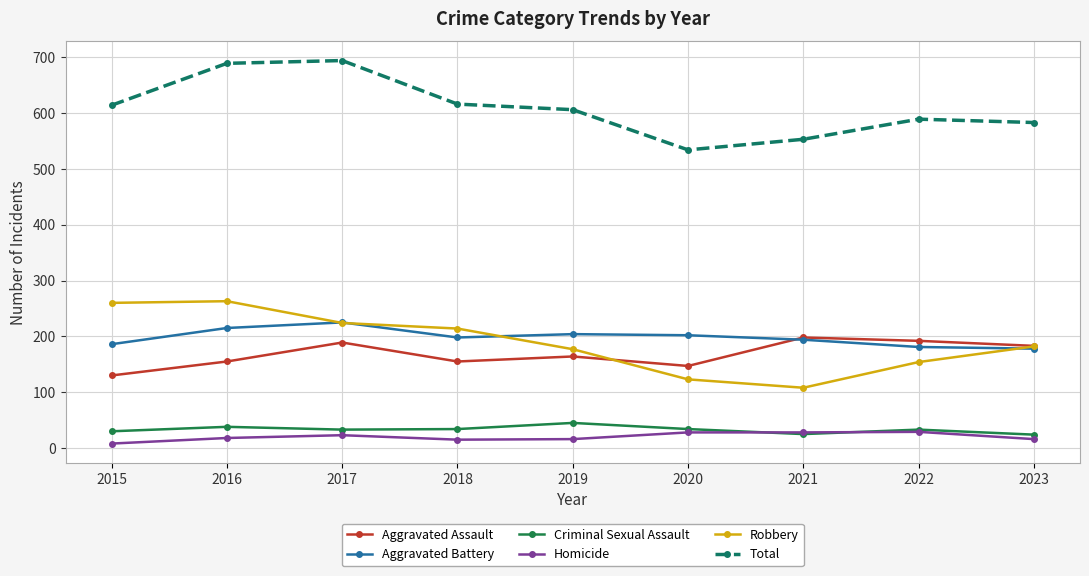

Where is the first local maximum for Robbery?

2016